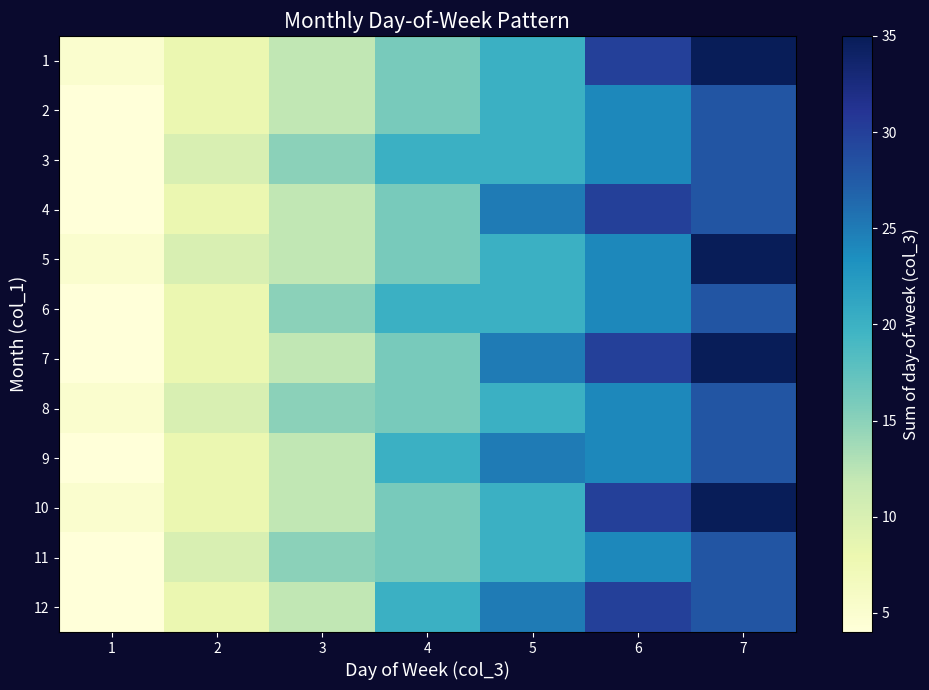

Which category has the lowest value across all series?

1